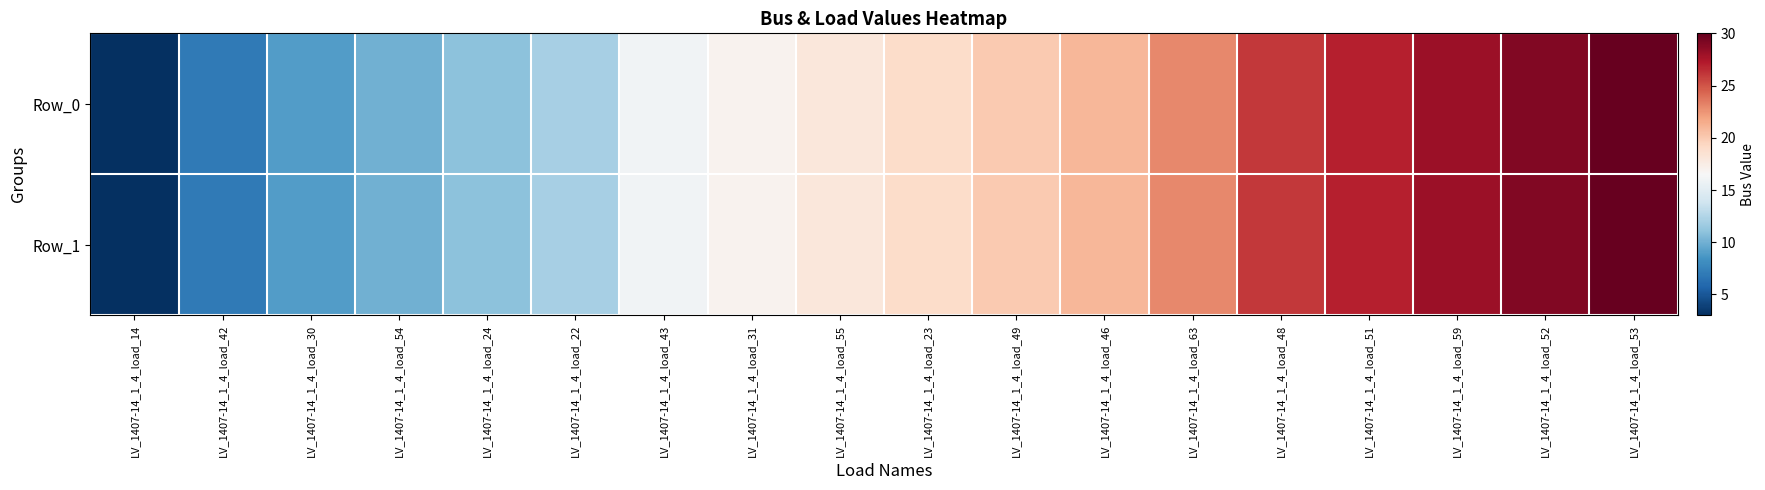

At how many categories does at least one series exceed 16?

11